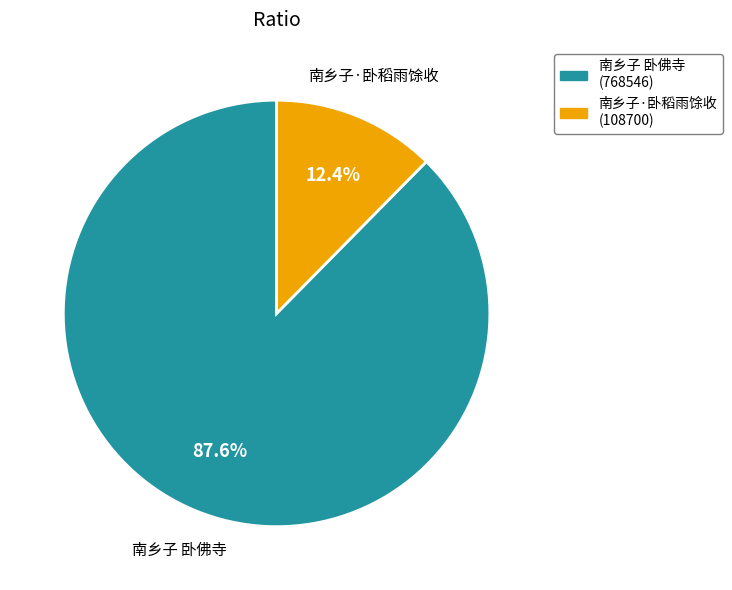

Between 南乡子·卧稻雨馀收 and 南乡子 卧佛寺, which is larger?

南乡子 卧佛寺